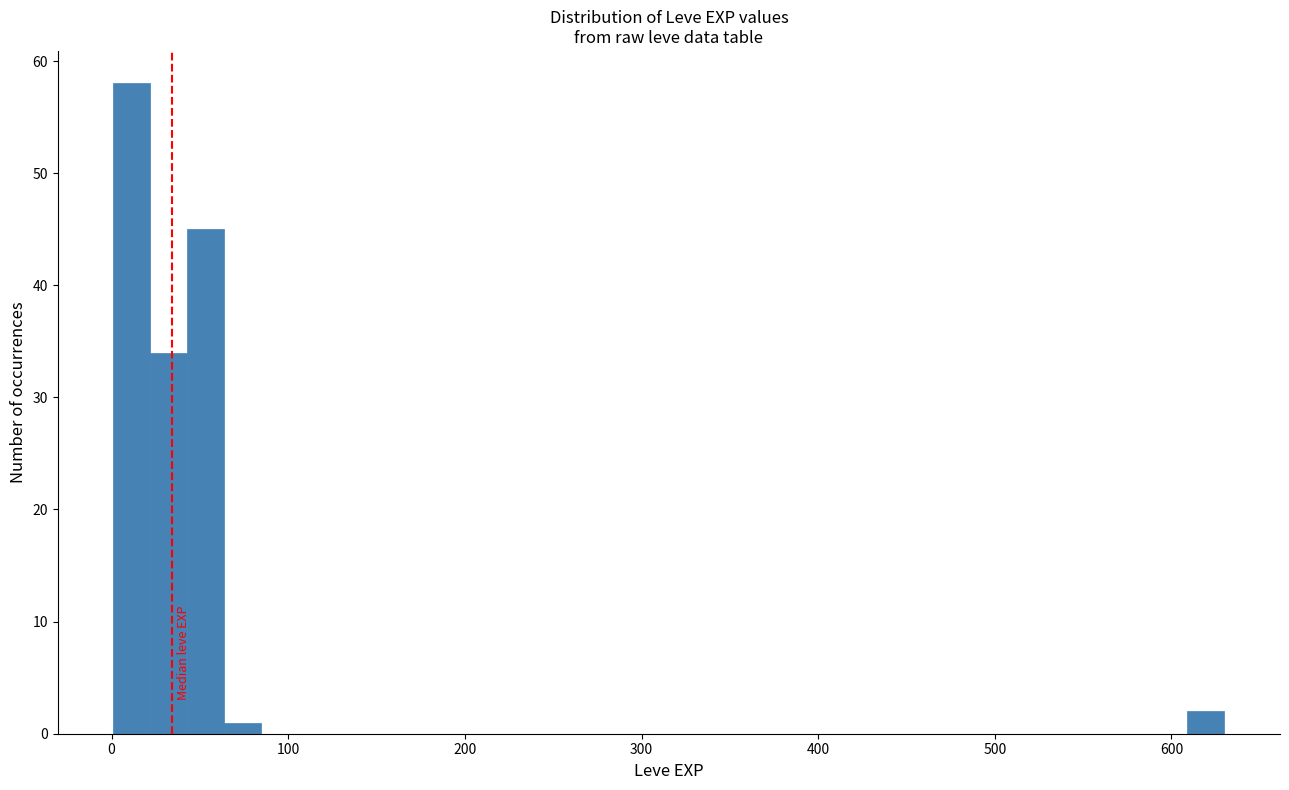

Read against the x-axis, roughly where is the centre of the tallest bar?

10